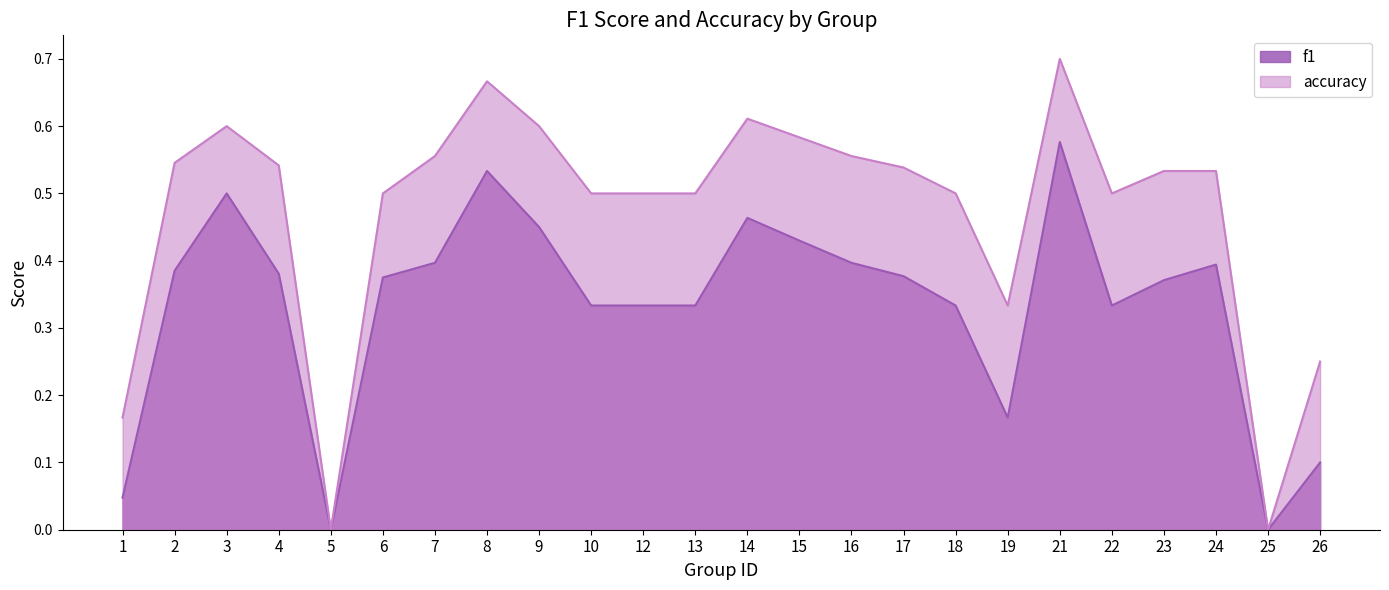

What is the maximum value for accuracy?

0.7